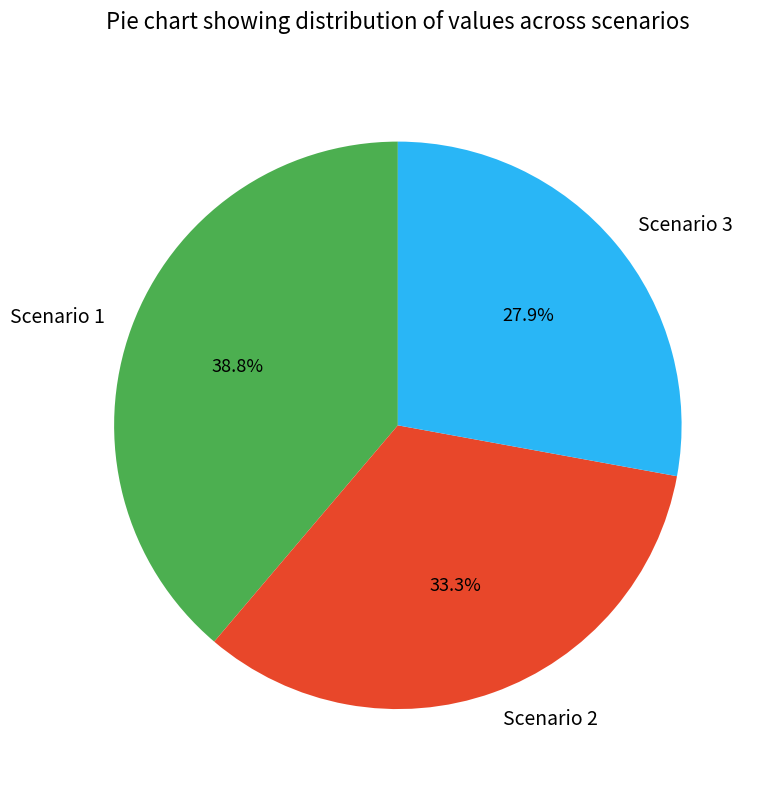

Is it true that Scenario 3 is 38% of the pie?

False